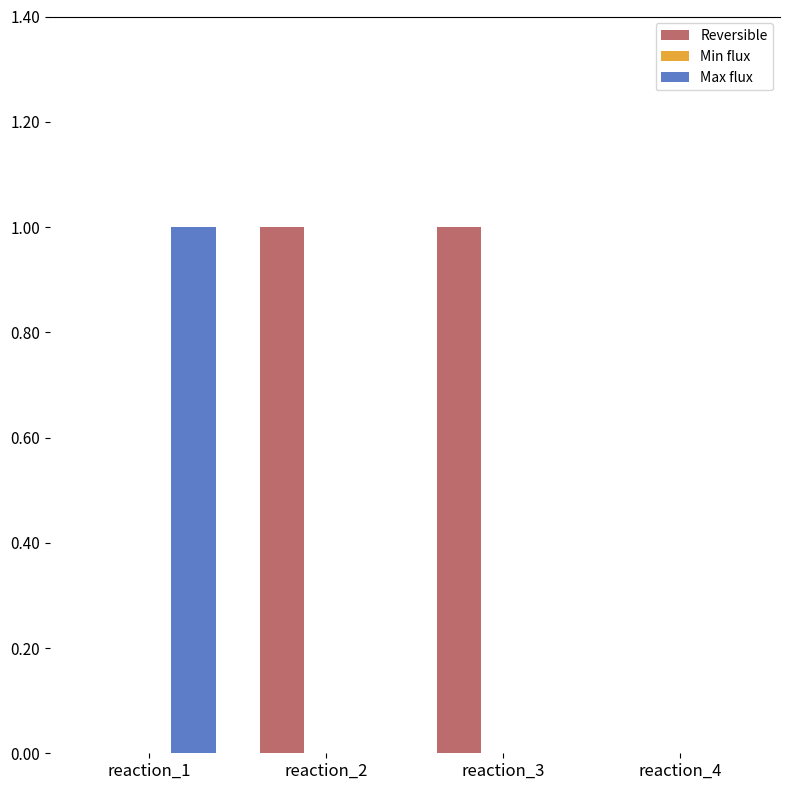

True or false: Reversible has a value of -1 at reaction_4.

False